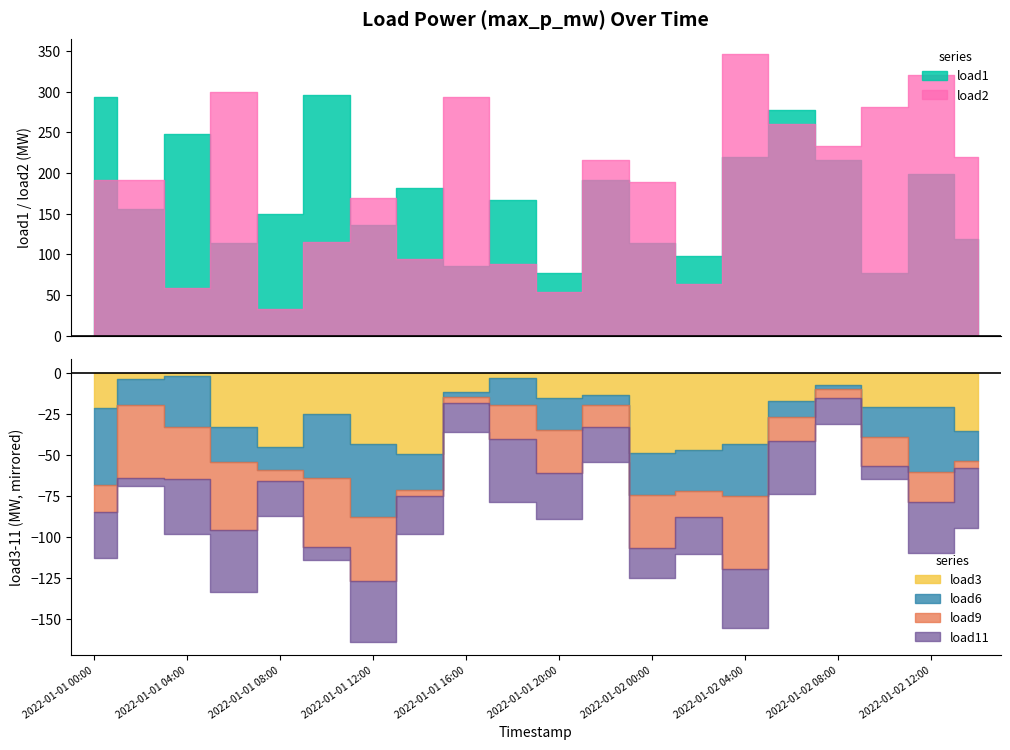

Which series has the largest range (max minus min)?

load2